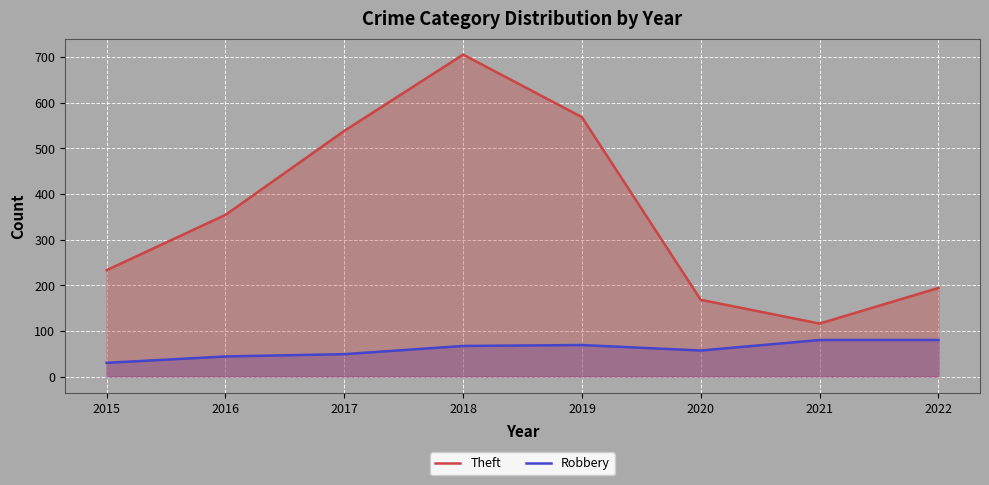

What is the minimum value for Theft?

116